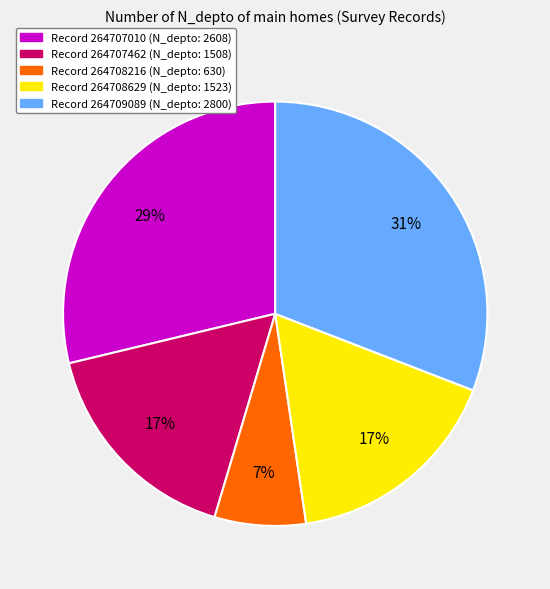

To the nearest percent, what is the difference between the largest and smallest slice percentages?

24%